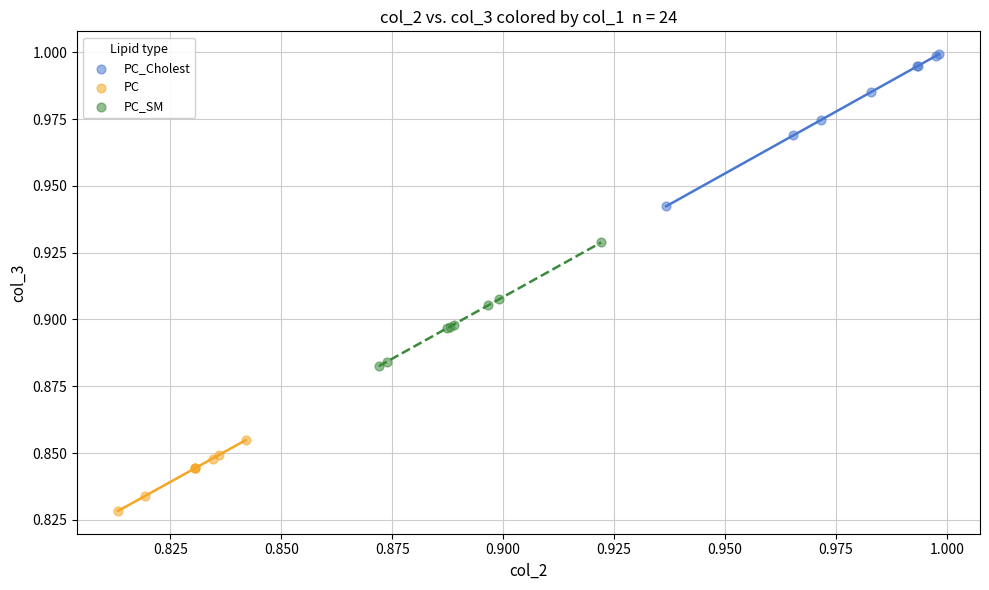

Which series has the largest Y range (max minus min)?

PC_Cholest